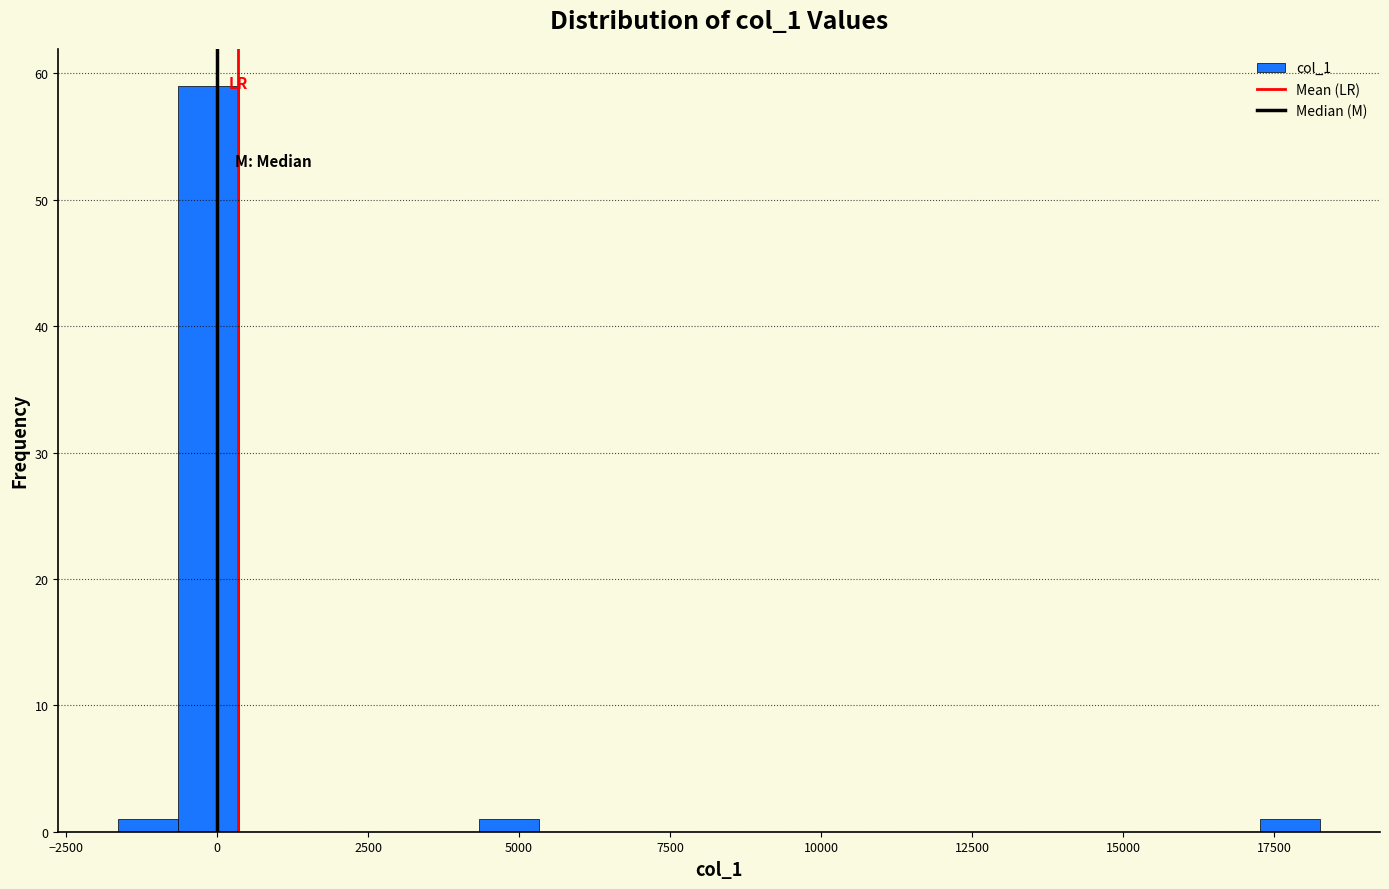

Around what value on the x-axis is the tallest bar? Give the approximate position of its centre, as read against the axis.

0